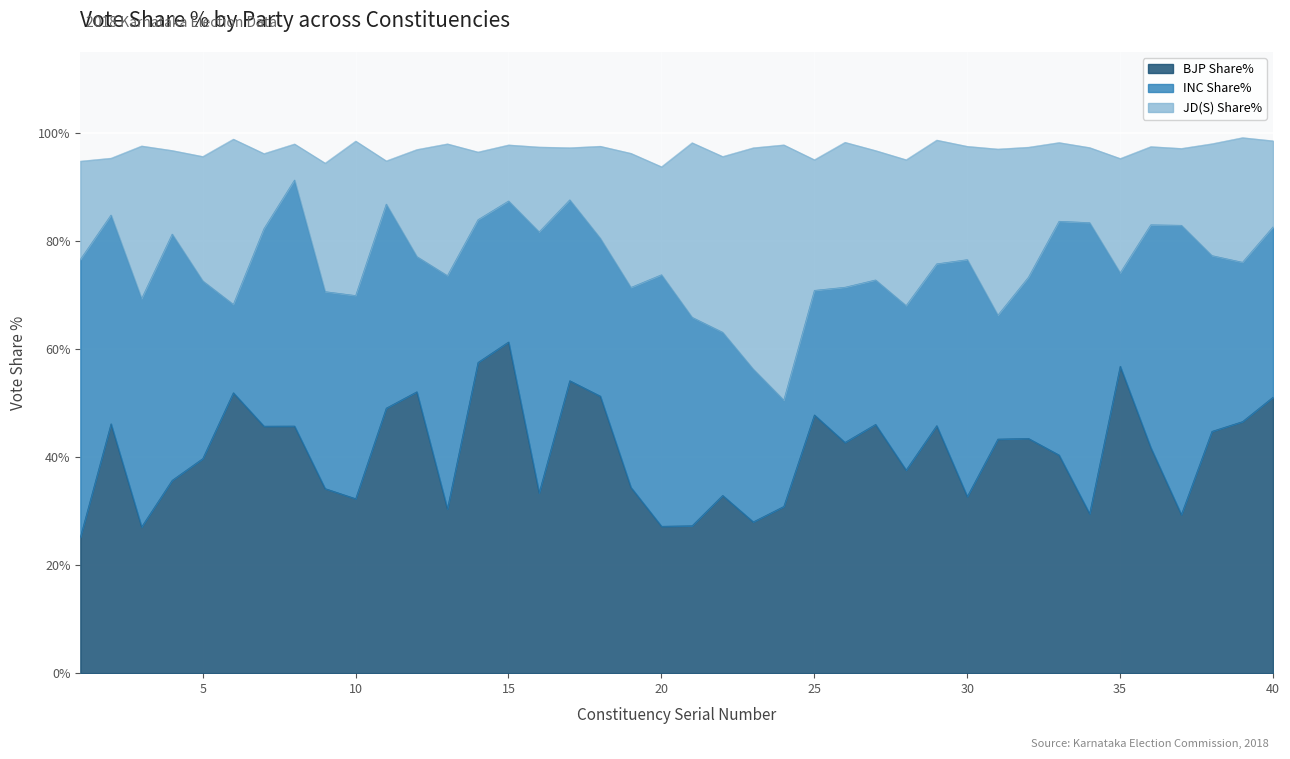

What is the minimum value for BJP Share%?

25.2